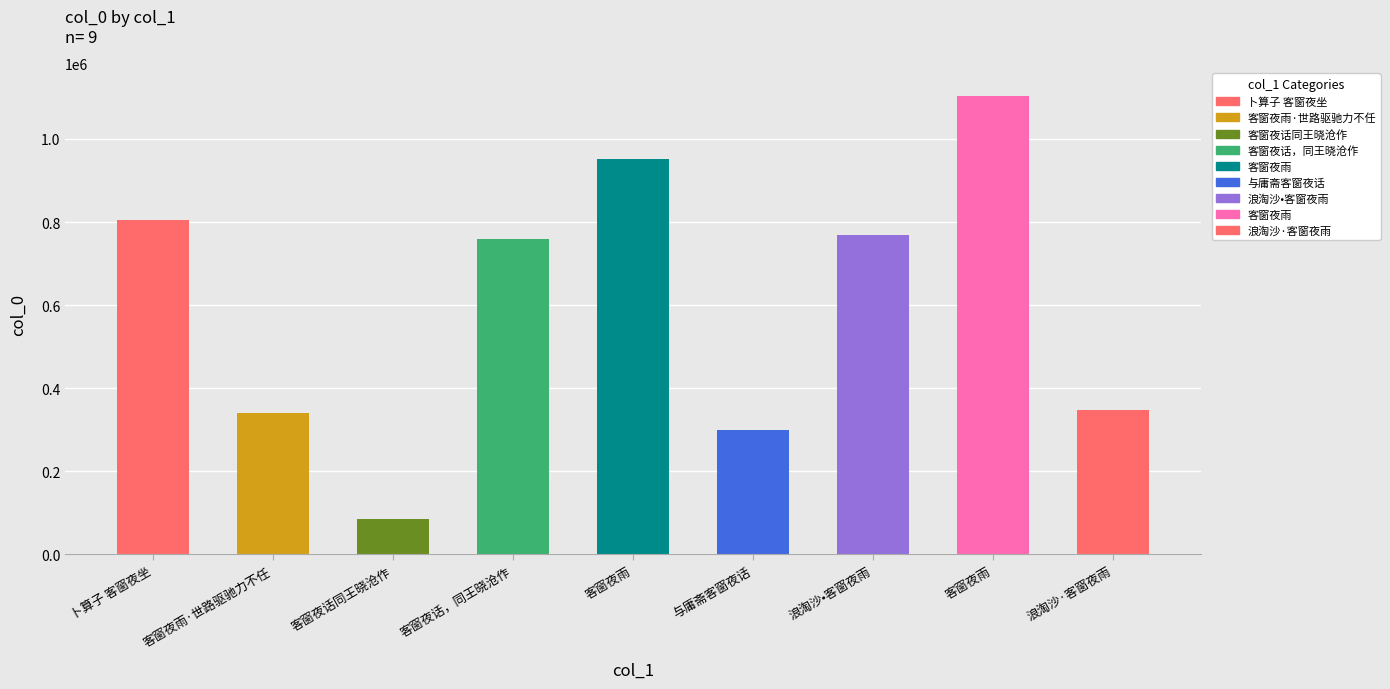

How many values are below 759754?

4